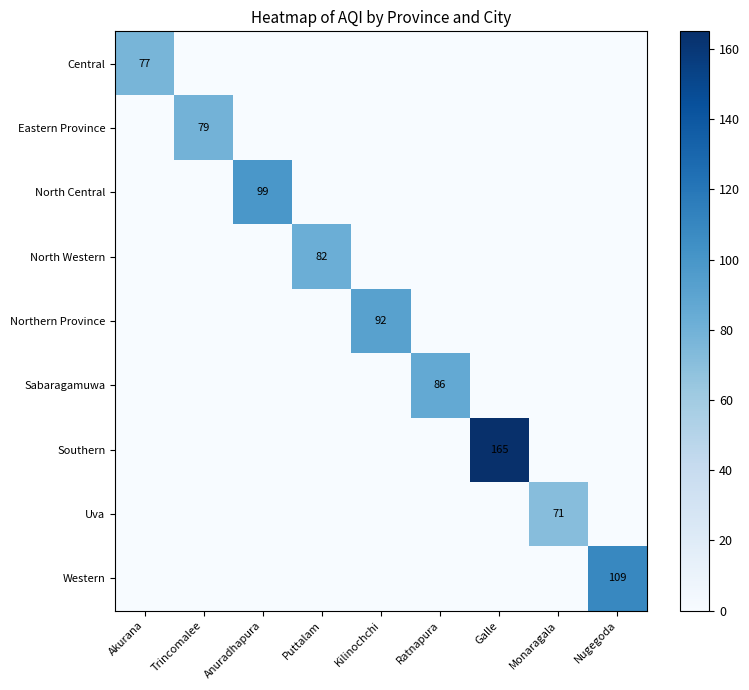

What is the total value across all series at Ratnapura?

86